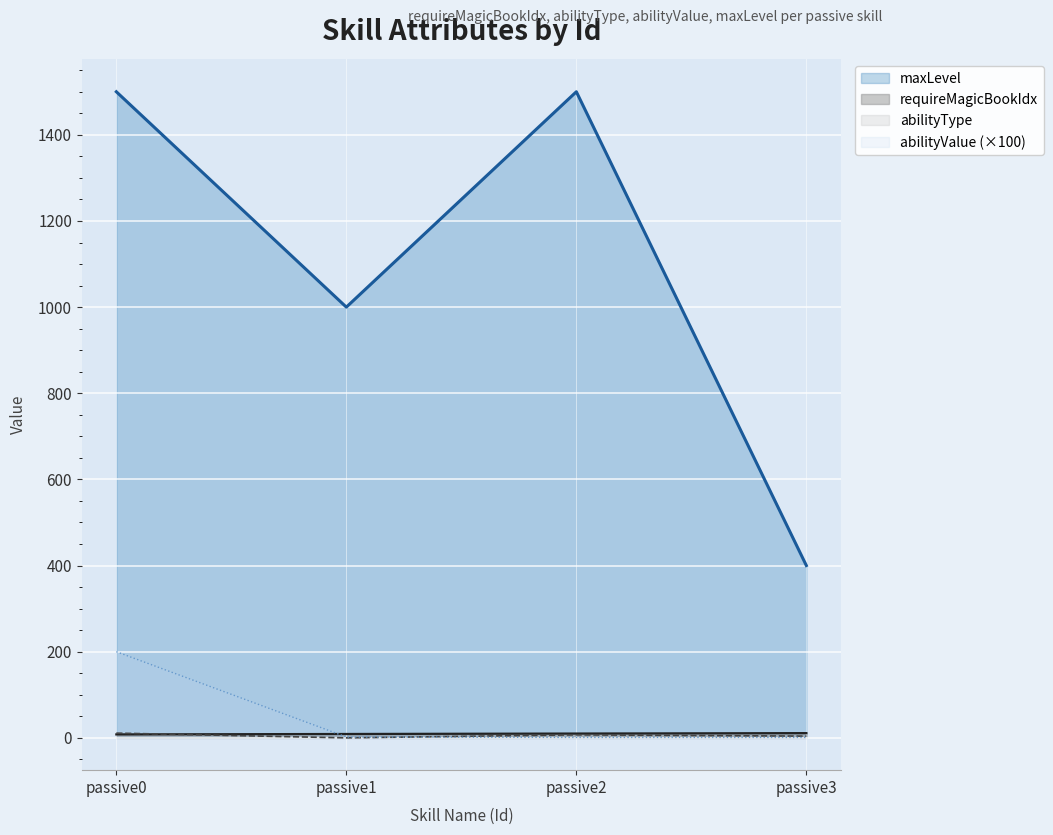

What is the value of the abilityType point at the 4th from the left?

4